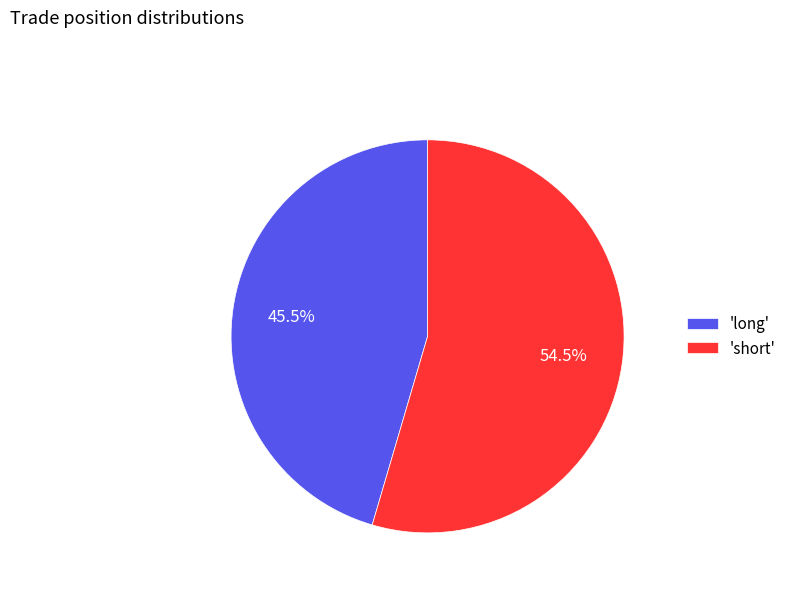

Rank the categories by value from highest to lowest.

'short', 'long'